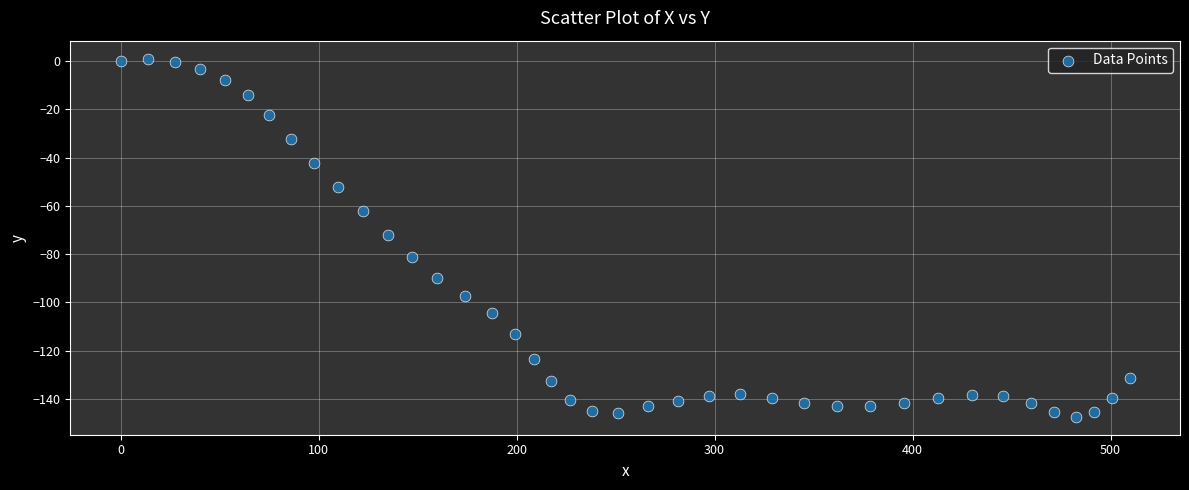

What is the range of Y values (max minus min)?

148.6